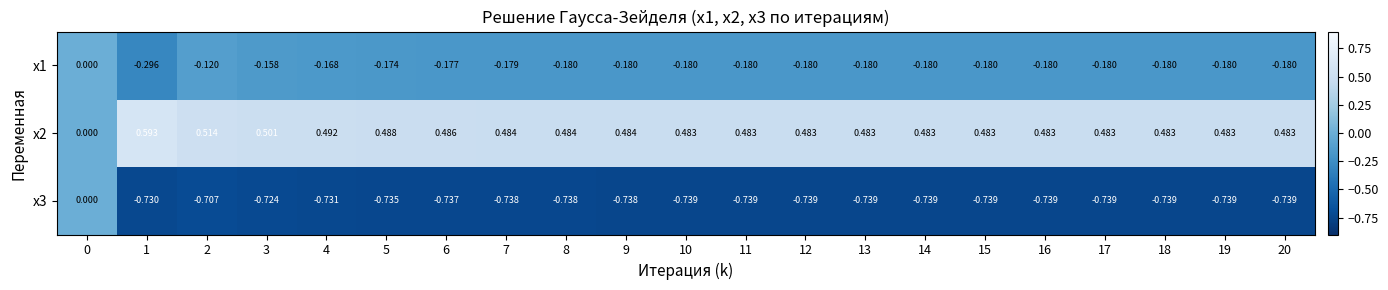

Is the value of x2 at 11 greater than the value of x1 at 5?

Yes